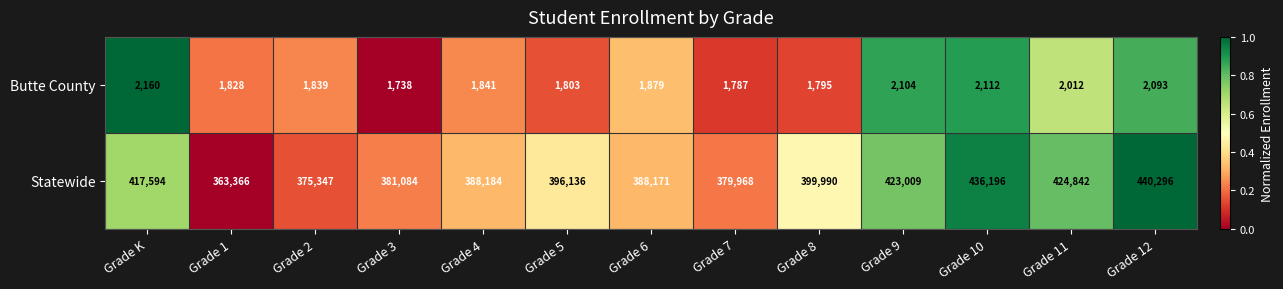

How many categories are shown in the chart?

13